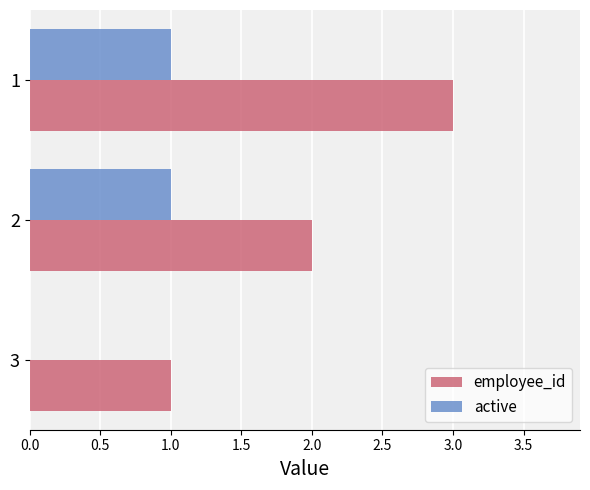

Which series has the largest total across all categories?

employee_id